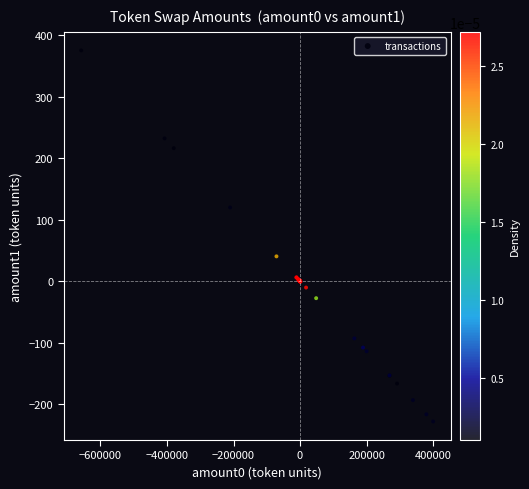

What Y value in the scatter plot is closest to 73?

40.4